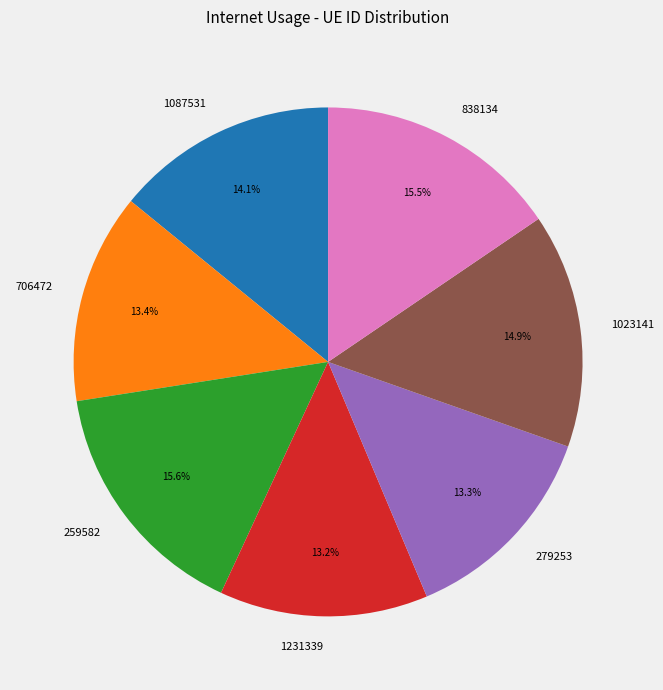

How many slices are in this pie chart?

7